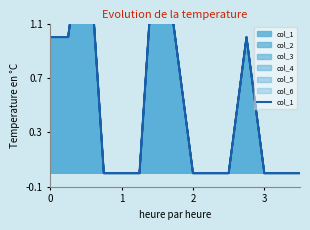

What is the difference between the maximum and minimum values?

2